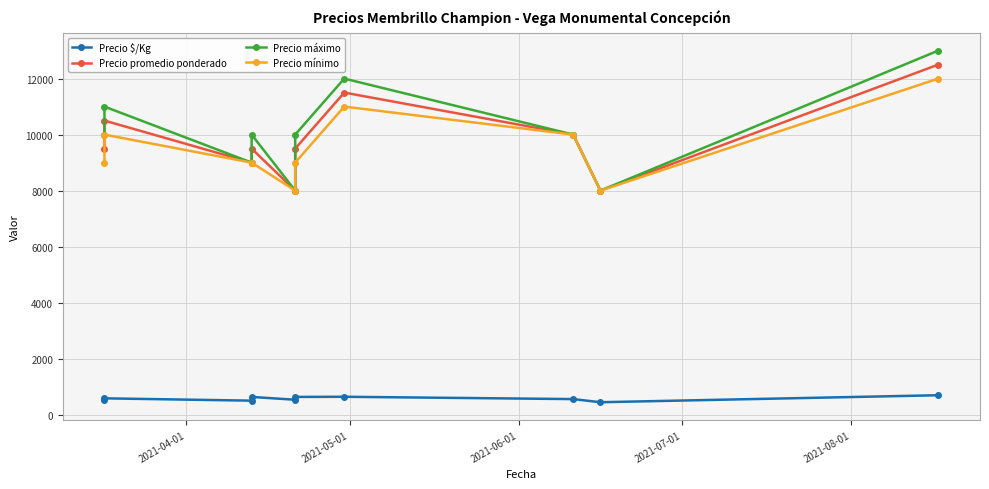

True or false: Precio $/Kg and Precio promedio ponderado cross at least once.

False